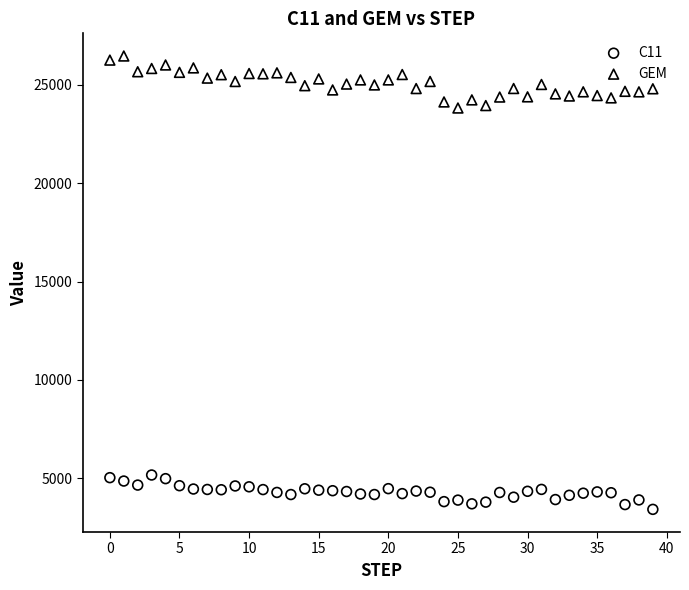

Which series reaches the maximum Y coordinate?

GEM